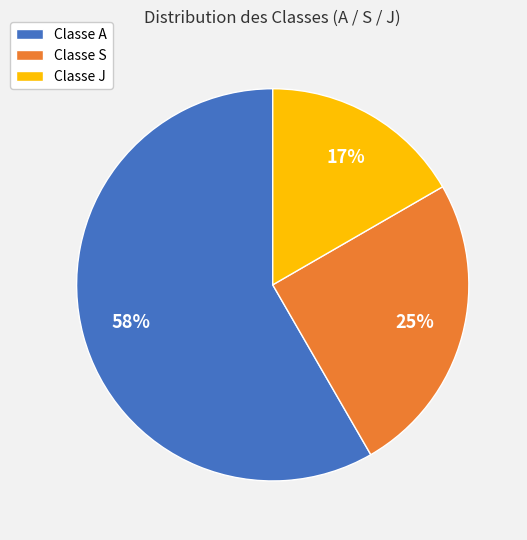

To the nearest percent, what is the combined percentage of Classe J and Classe A?

75%